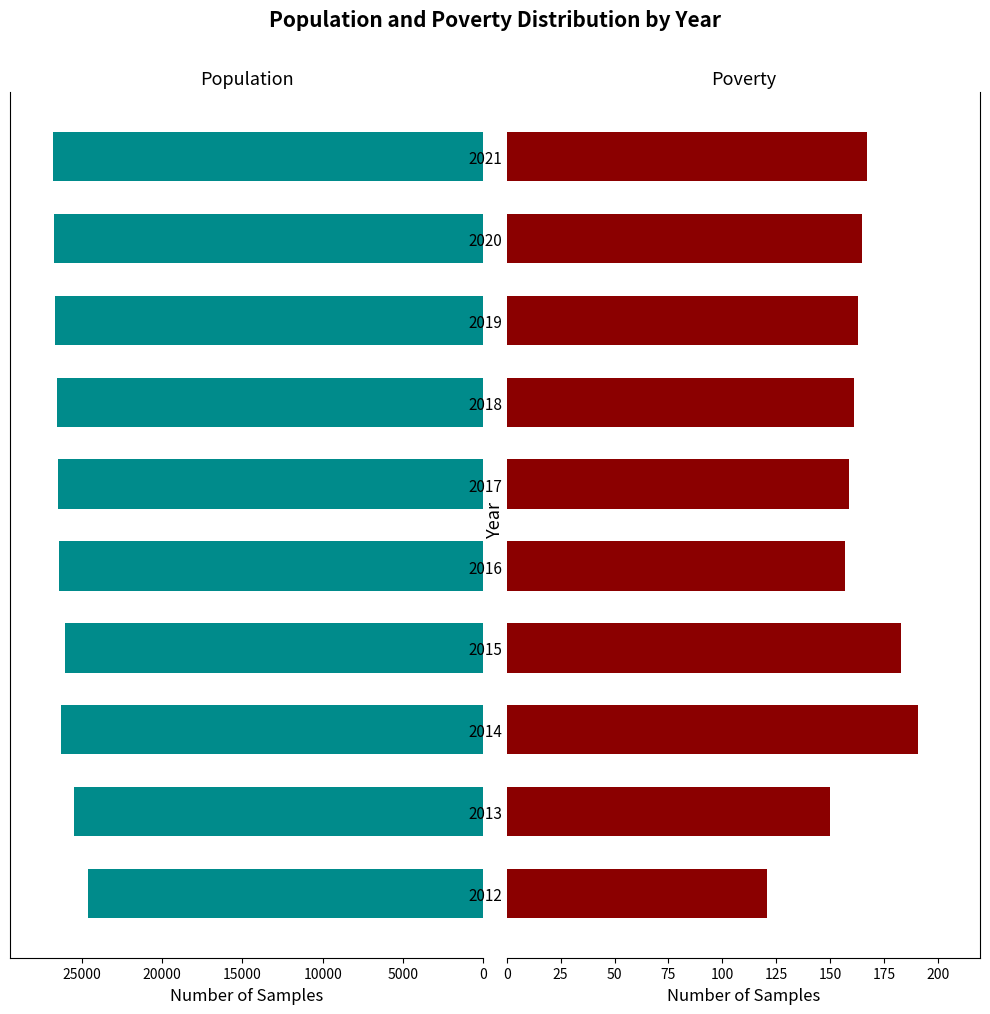

The value of Poverty at 2013 is 247. True or false?

False